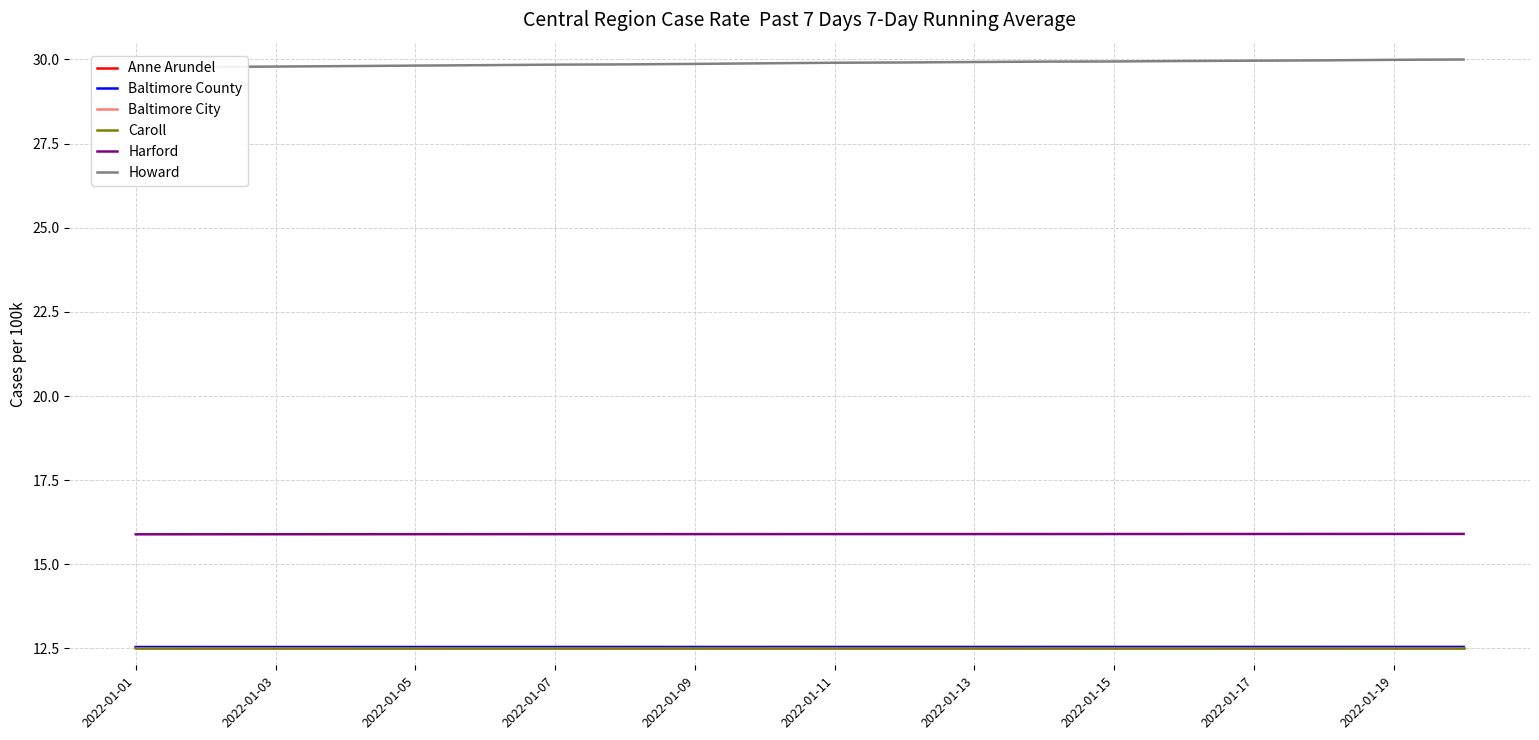

How many categories are shown in the chart?

20